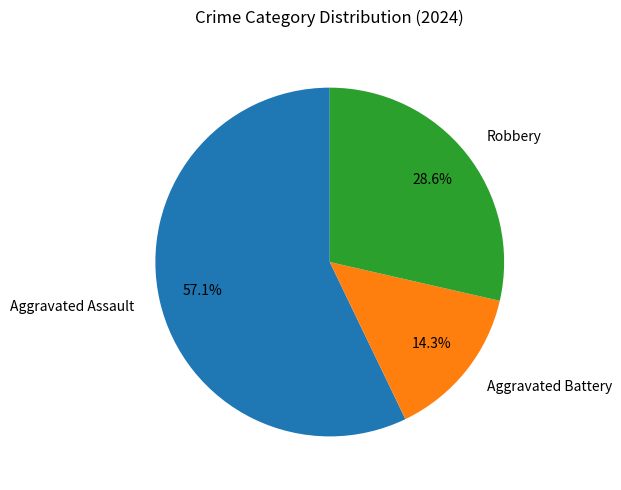

Count the number of slices in the pie.

3